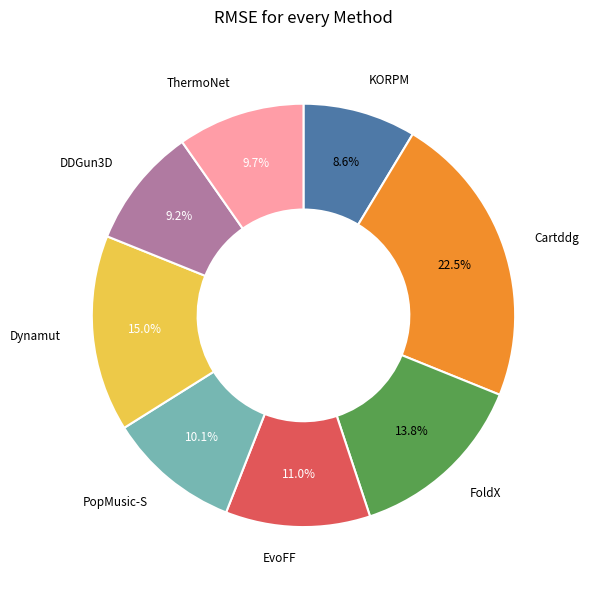

Which slice is the smallest?

KORPM